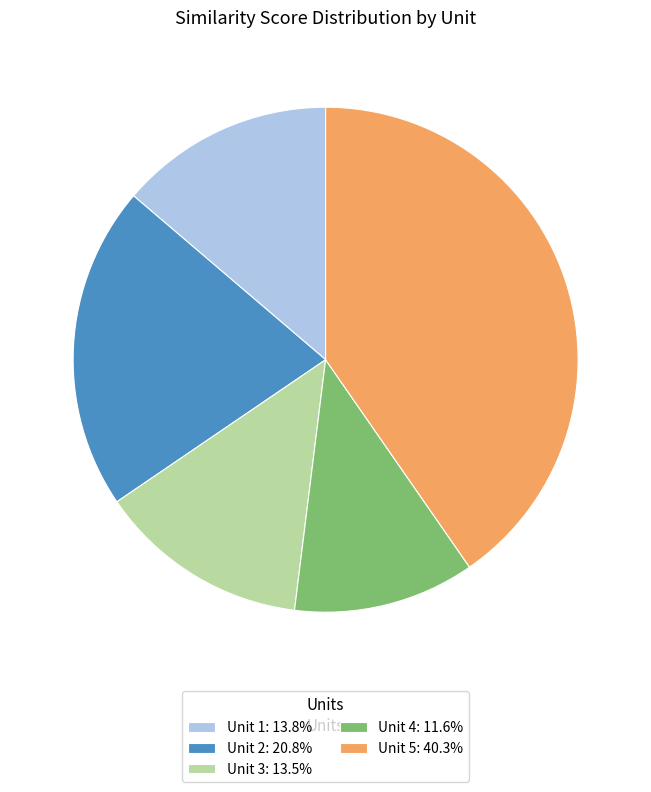

True or false: Unit 1 accounts for 6% of the total.

False